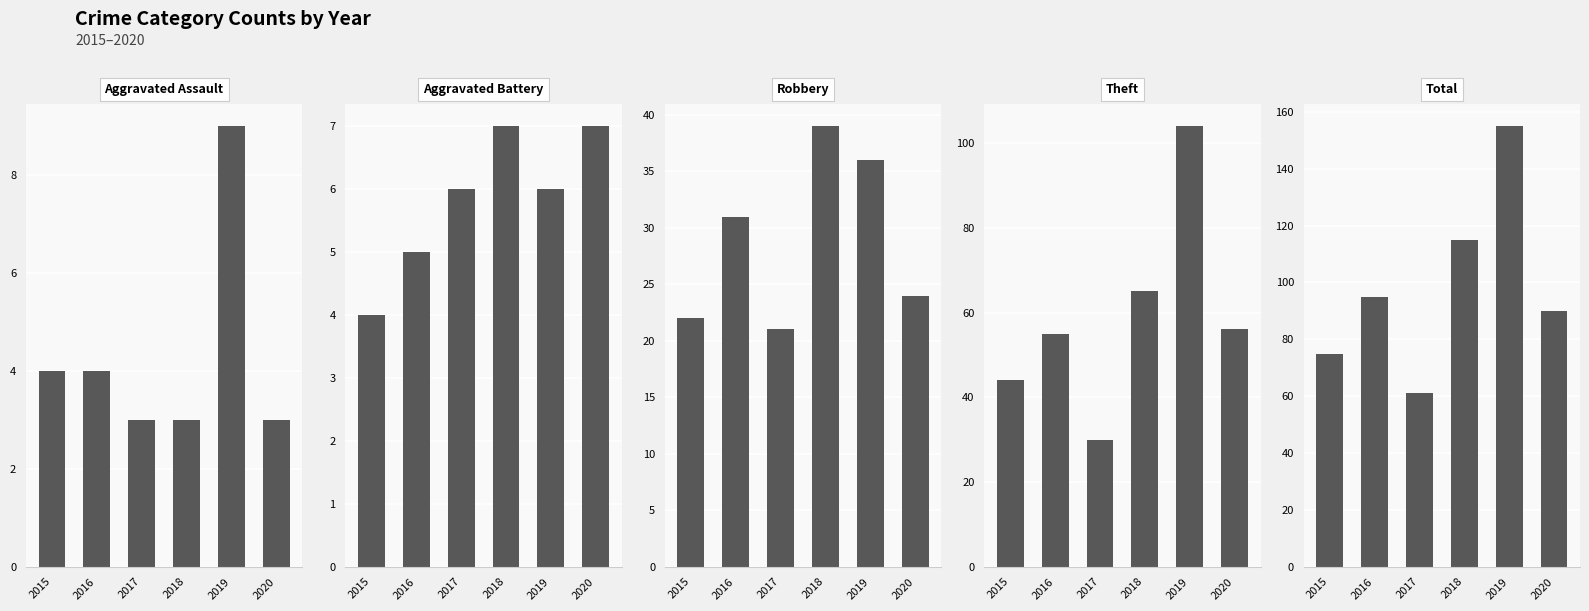

What are all the series names shown in the legend?

Aggravated Assault, Aggravated Battery, Robbery, Theft, Total